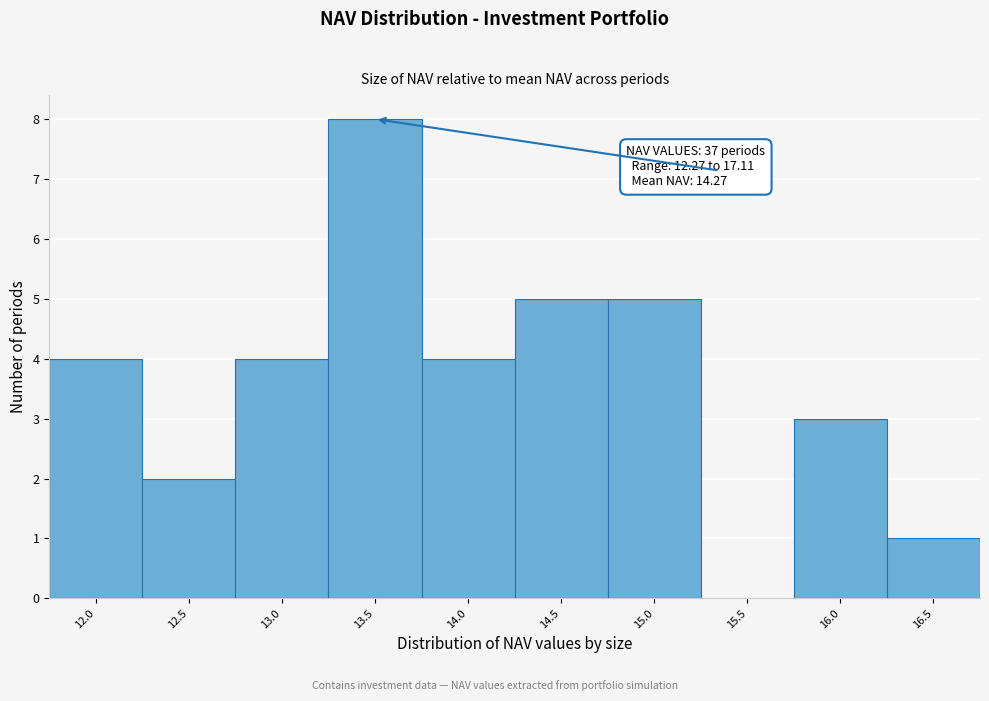

Reading left to right, list all the values displayed in this chart.

12.0=4	12.5=2	13.0=4	13.5=8	14.0=4	14.5=5	15.0=5	15.5=0	16.0=3	16.5=1